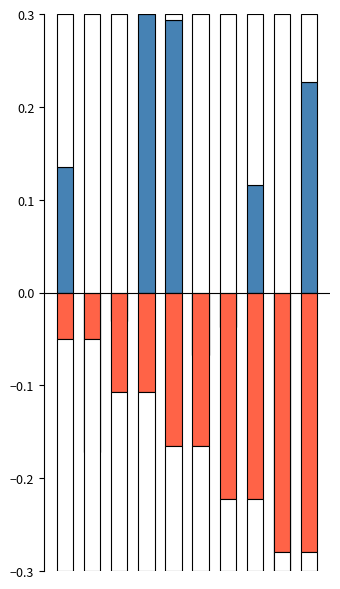

What are all the series names shown in the legend?

destination_state, source_state